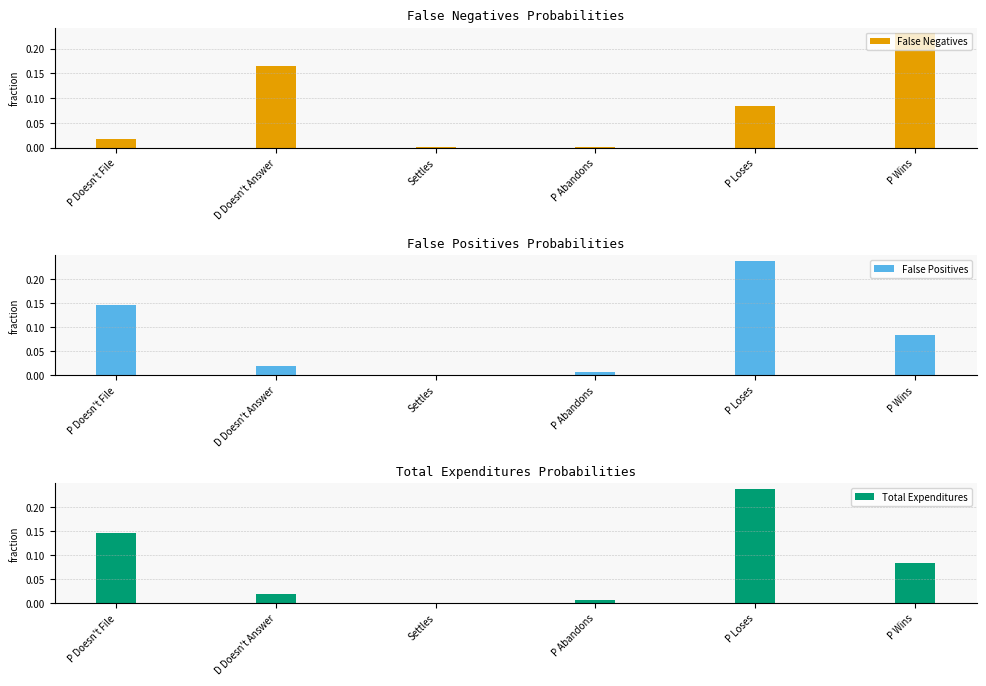

What is the sum of all False Positives values?

0.5